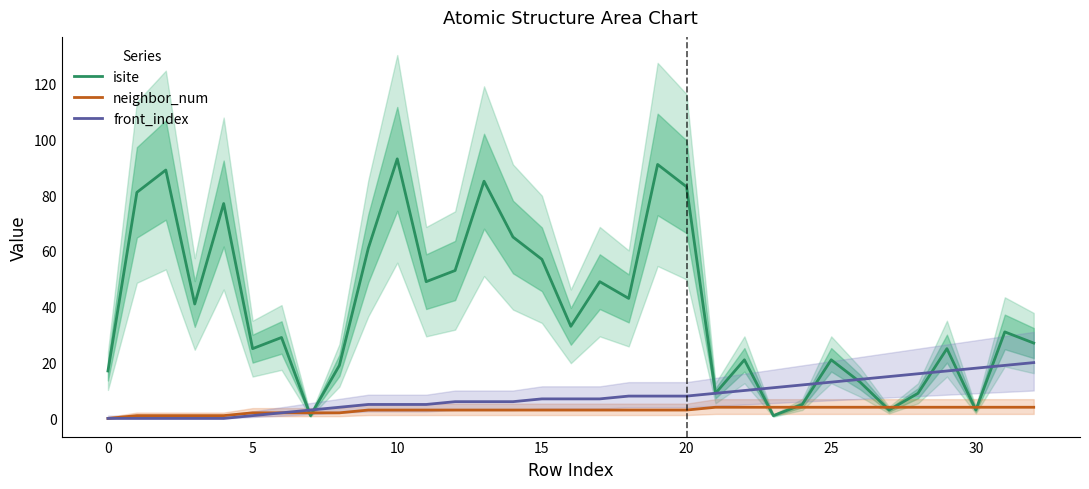

True or false: front_index has more than 2 interior local peaks.

False